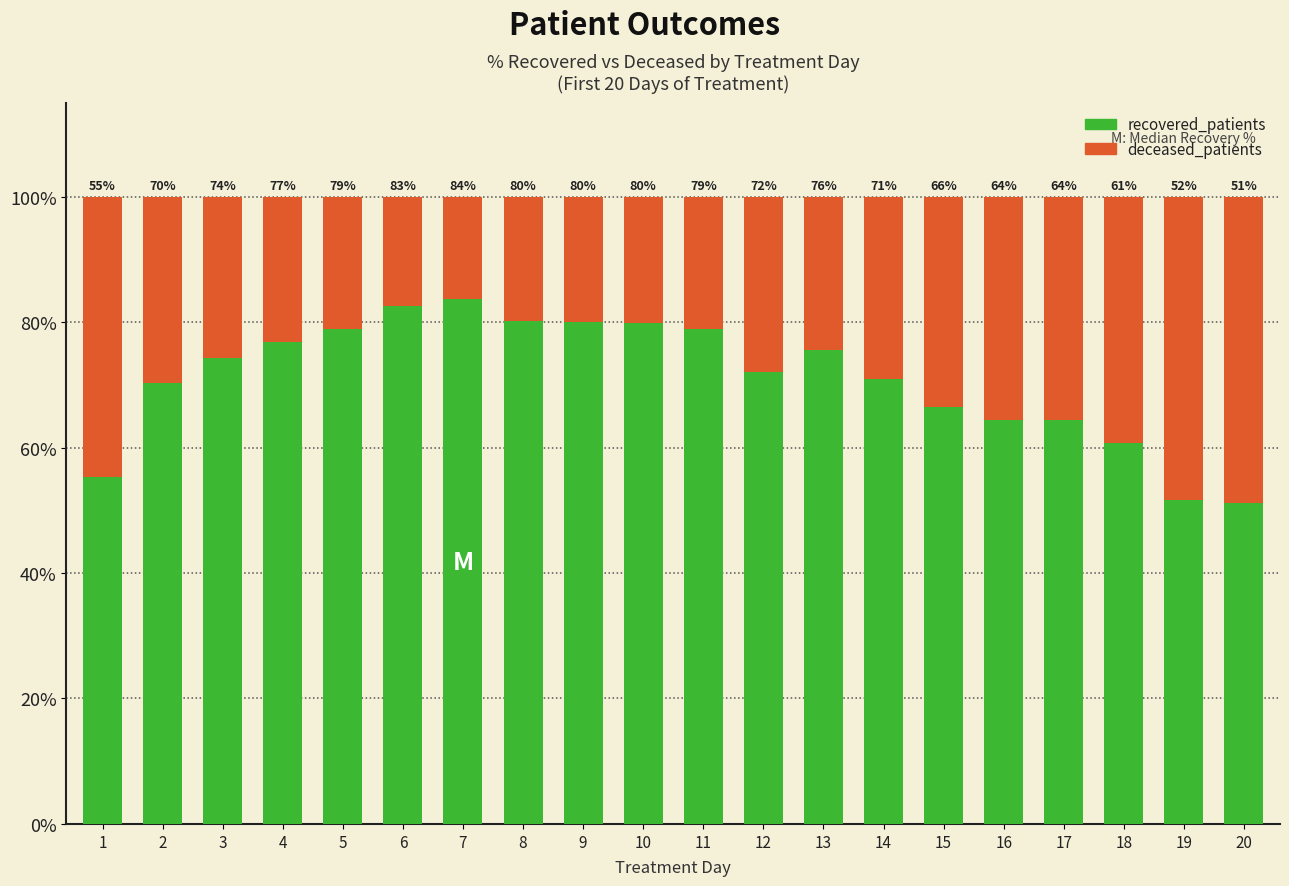

How many bars are there in total?

20